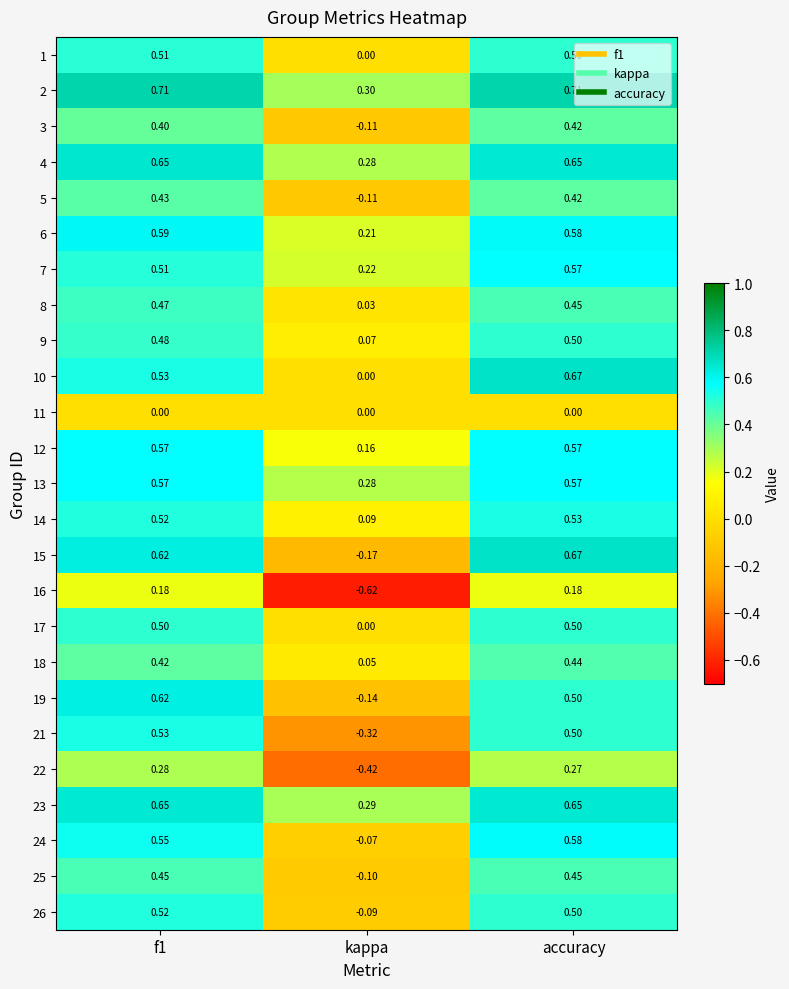

At which category is the sum across all series the highest?

accuracy